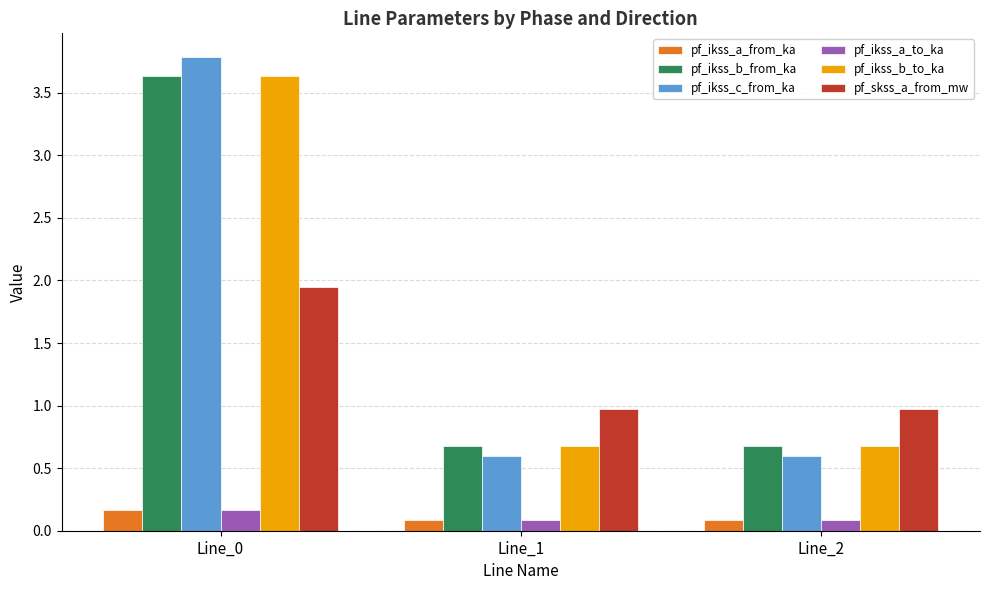

At which category is the sum across all series the highest?

Line_0